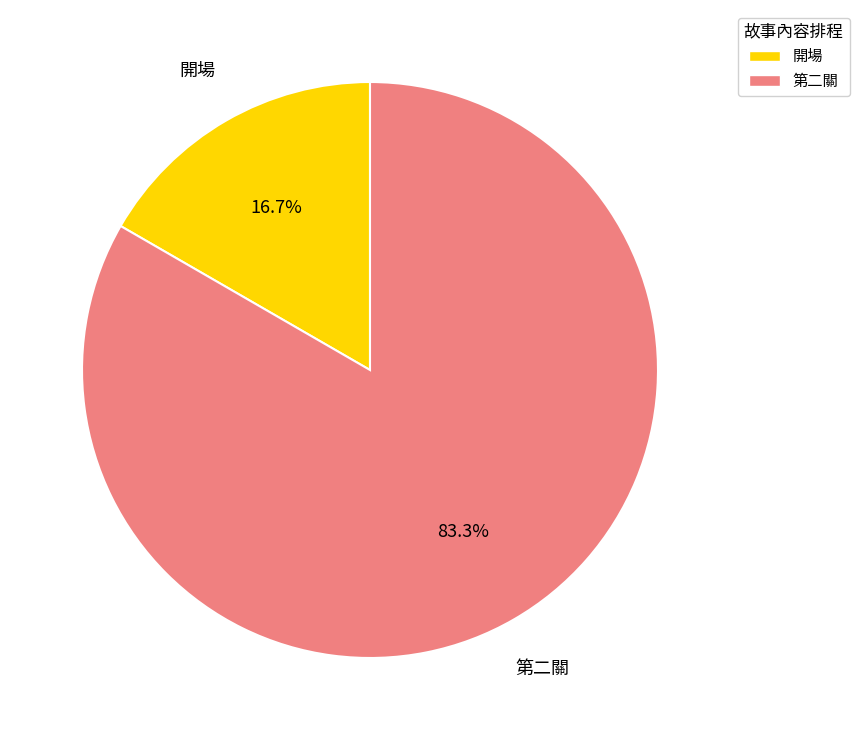

The 開場 slice represents 17% of the pie. True or false?

True